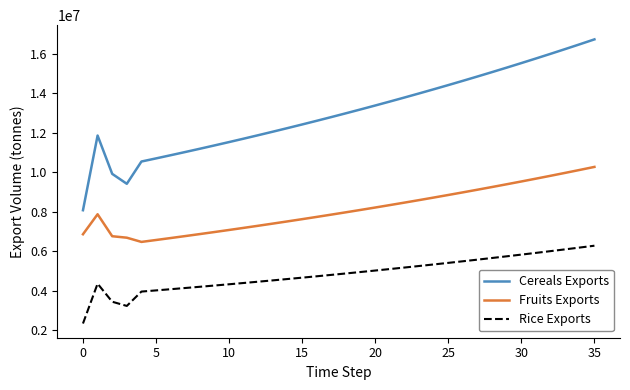

What is the greatest value displayed?

16717771.1